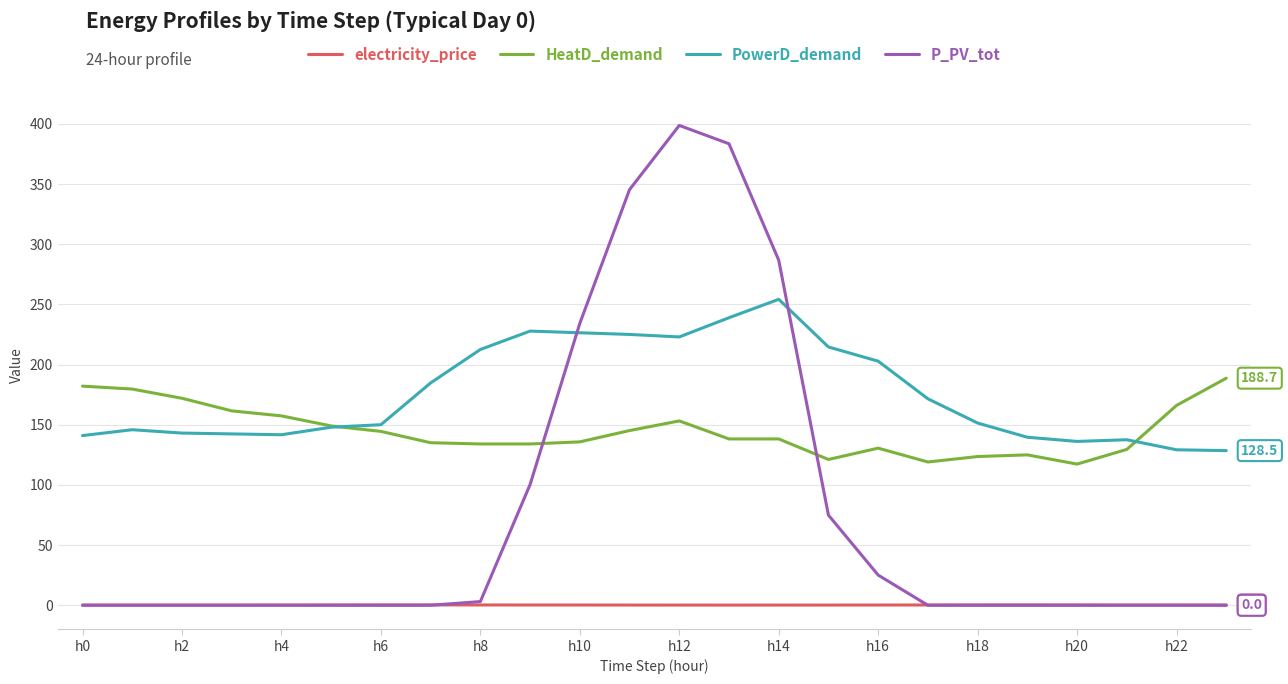

What is the difference between the maximum and minimum values in the electricity_price series?

0.2